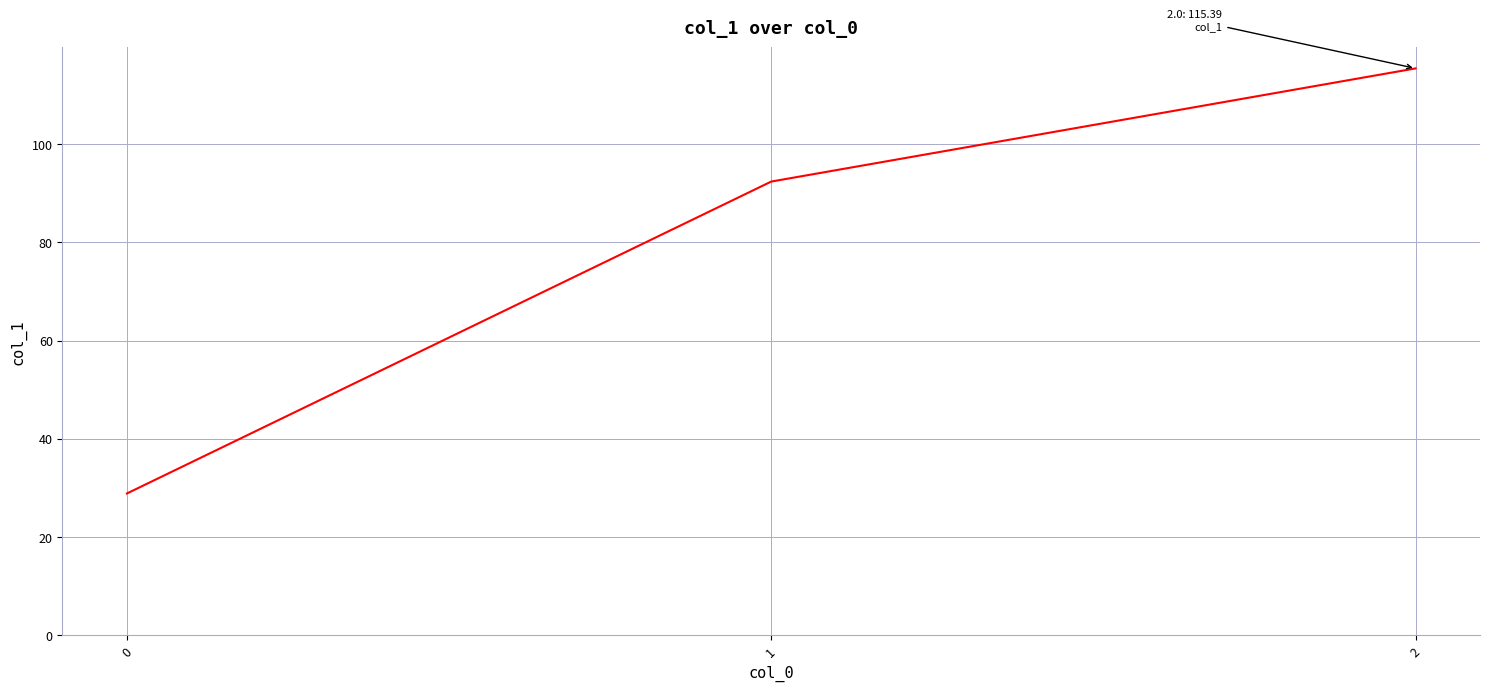

Count the number of categories in the chart.

3